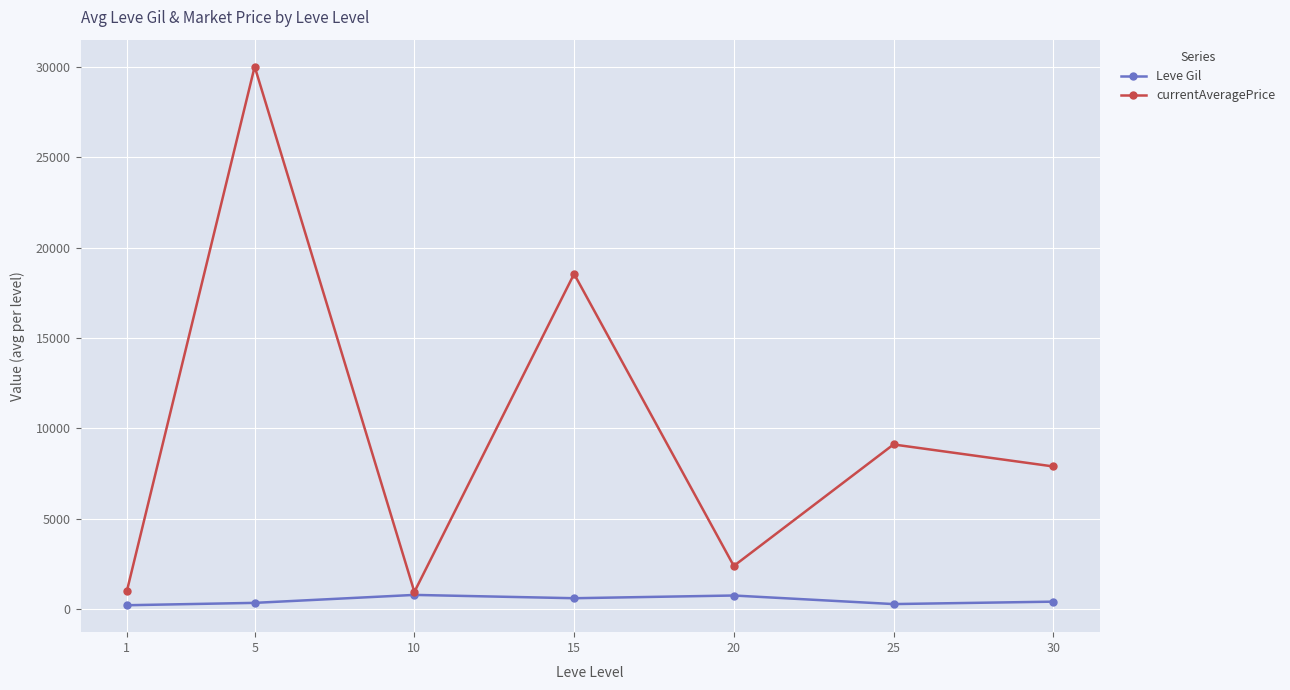

What is the greatest value displayed?

30000.0